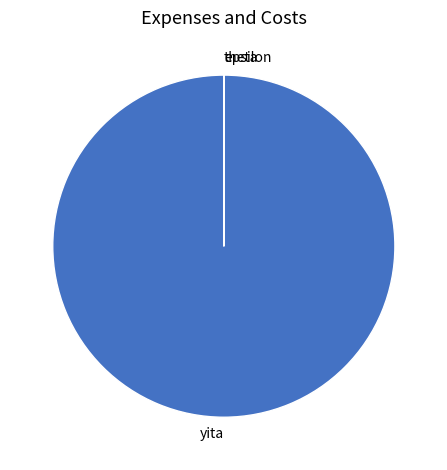

The yita slice represents 95% of the pie. True or false?

False